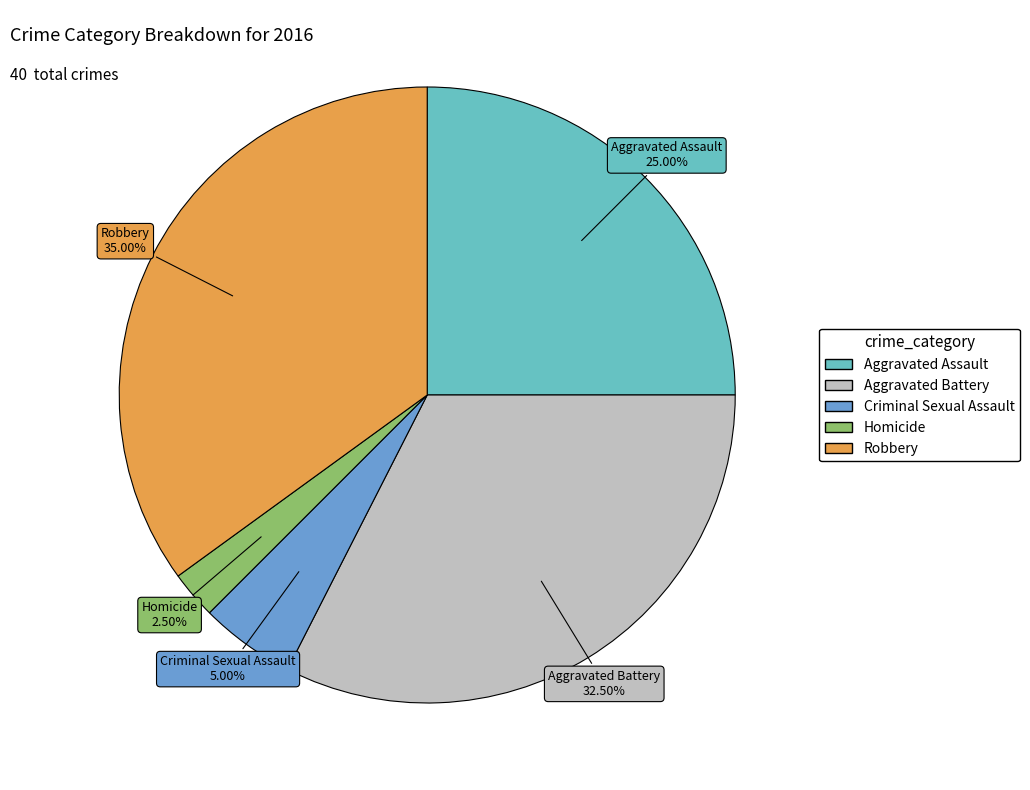

Do Homicide and Aggravated Battery together represent more than half of the pie?

No